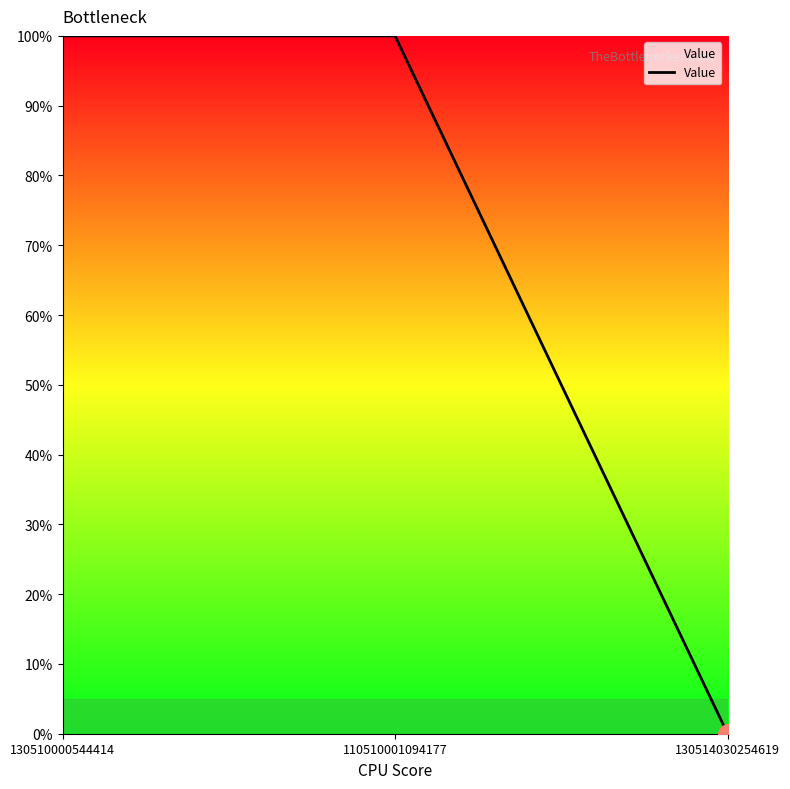

What is the label of the 1st point from the left?

130510000544414